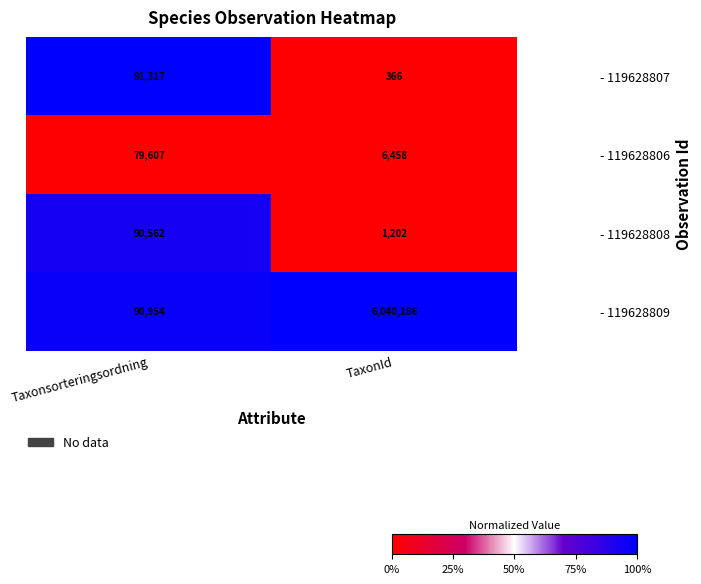

Rank the categories by - 119628808 value from lowest to highest.

TaxonId, Taxonsorteringsordning